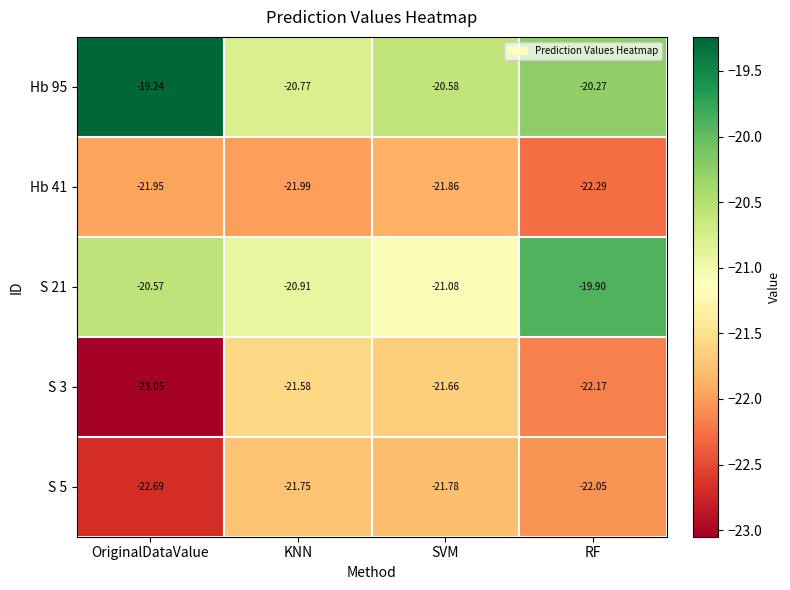

Which category has the lowest value in the Hb 41 series?

RF